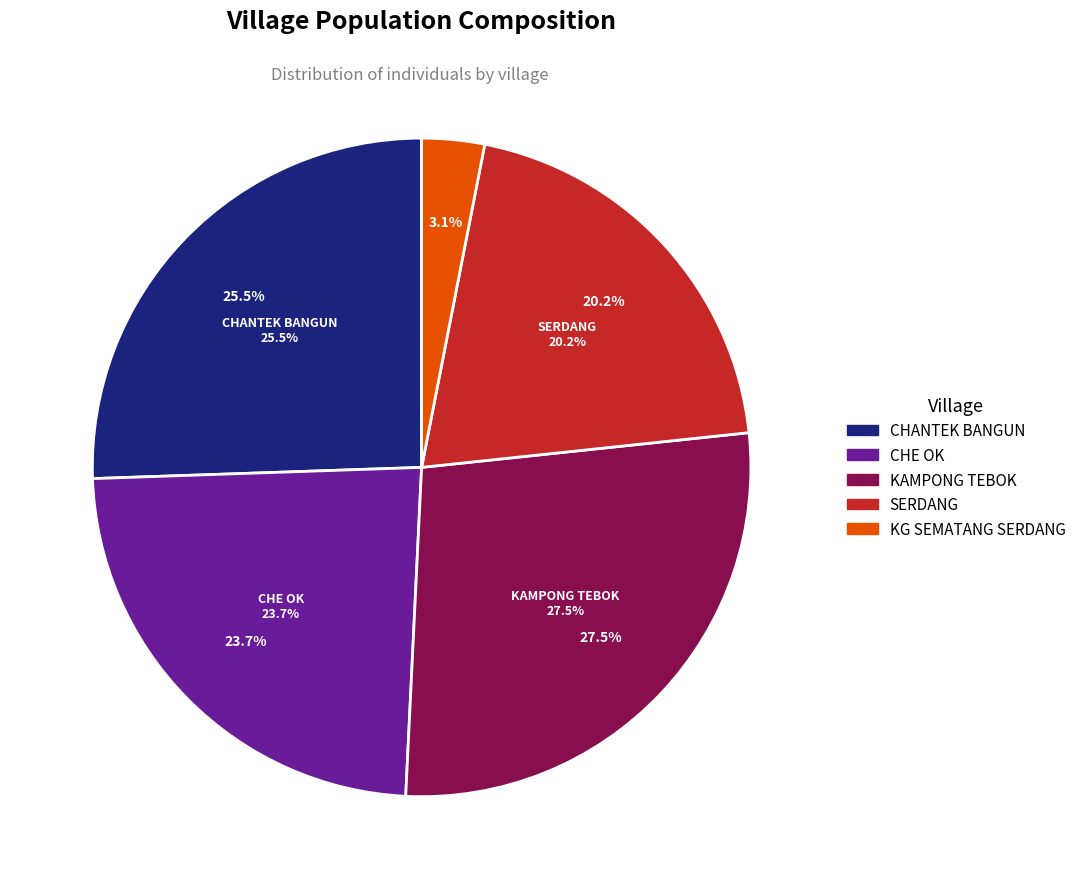

To the nearest percent, what is the difference between the SERDANG and CHANTEK BANGUN slice percentages?

5%